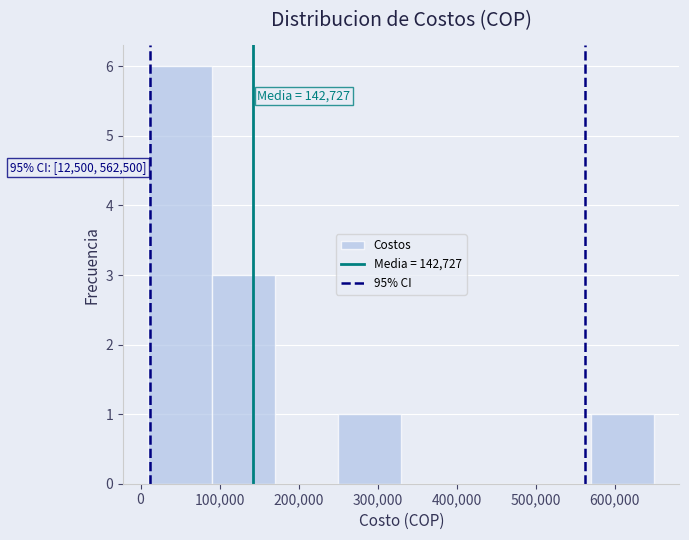

Over which range of the x-axis is the bar tallest?

10000 to 90000